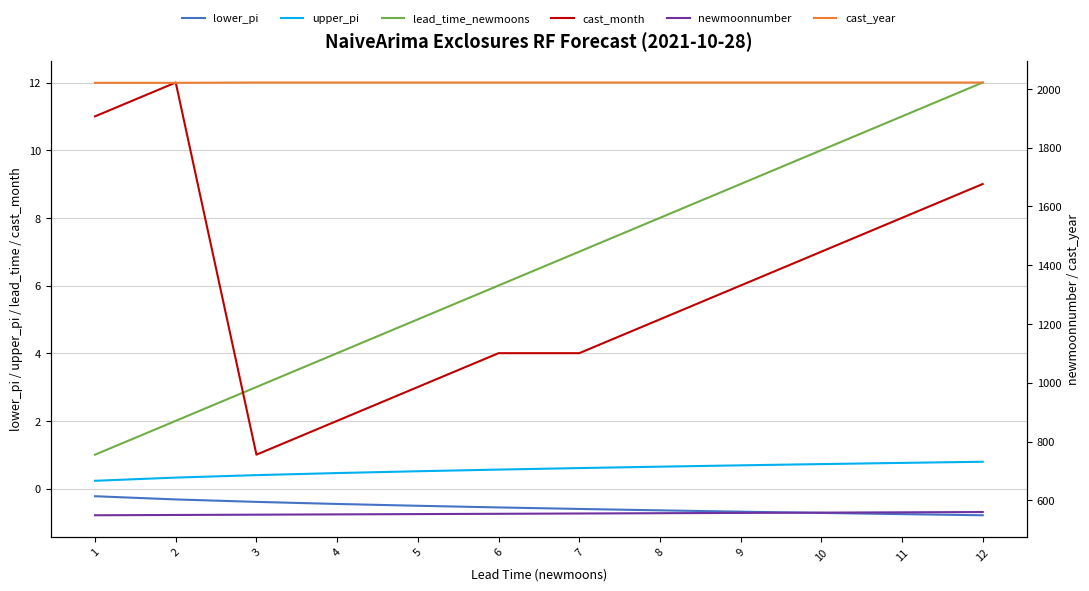

True or false: cast_year and lead_time_newmoons cross at least once.

False